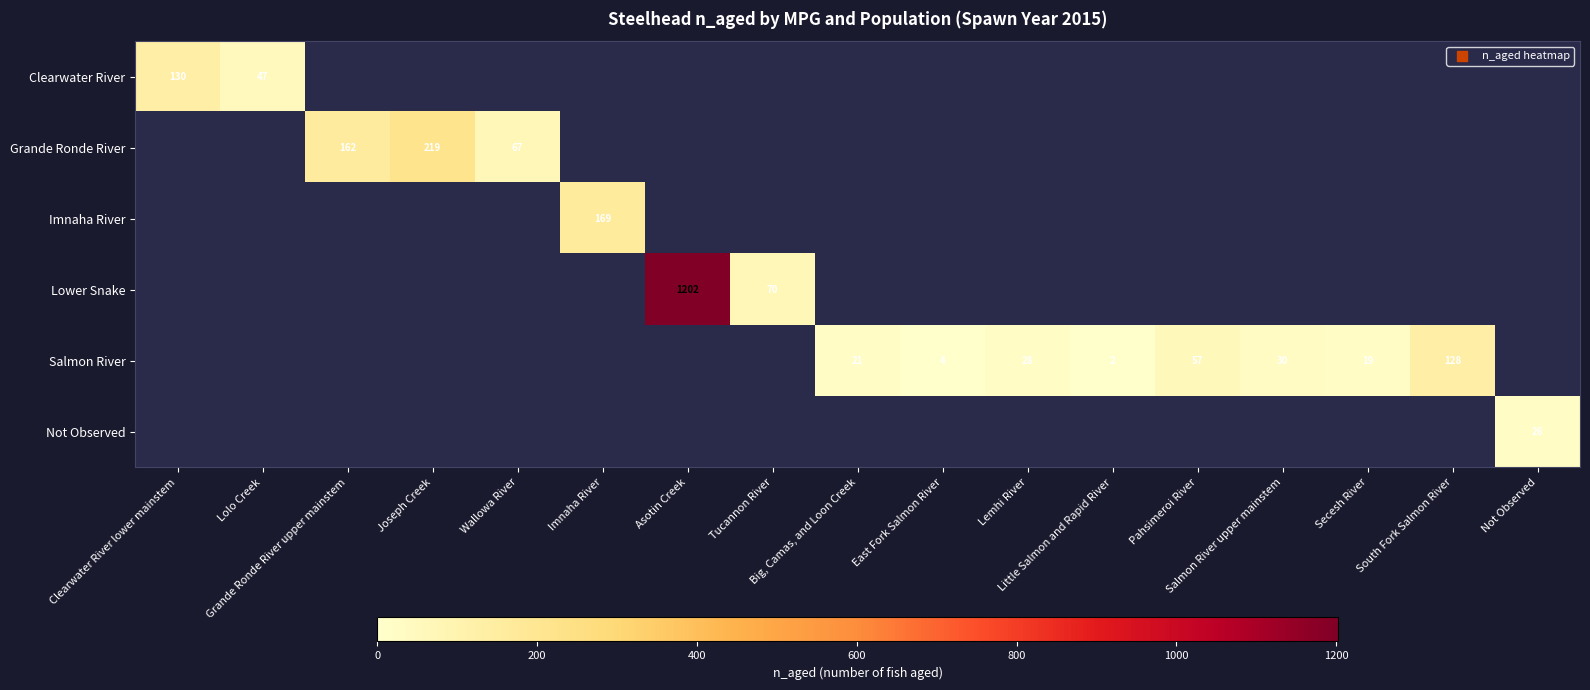

At which category does the chart reach its peak across all series?

Asotin Creek